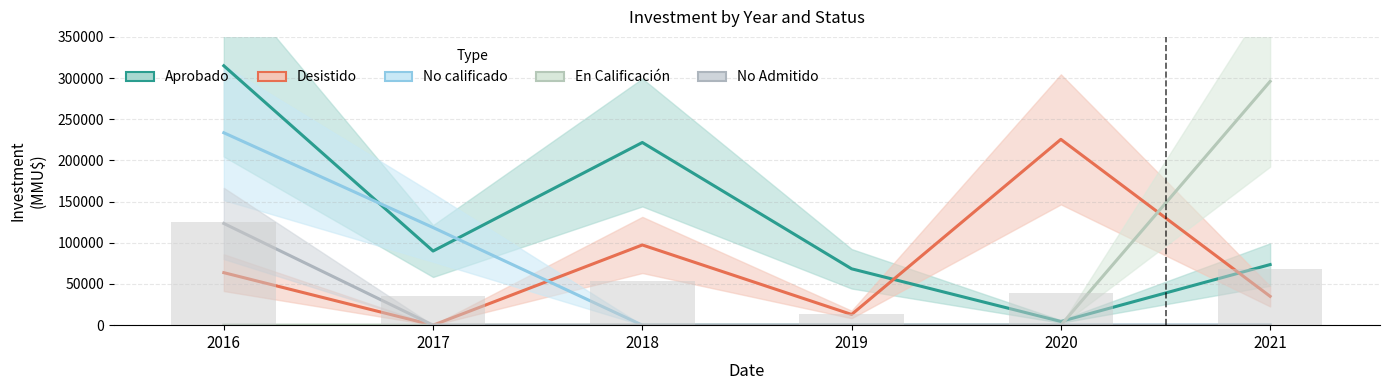

Reading left to right, transcribe all the data shown in this chart.

Aprobado: 2016=314944	2017=90000	2018=221785	2019=68425	2020=4500	2021=73576
Desistido: 2016=63756	2017=0	2018=97377	2019=13000	2020=225580	2021=35000
No calificado: 2016=233613	2017=118526	2018=0	2019=0	2020=0	2021=0
En Calificación: 2016=0	2017=0	2018=0	2019=0	2020=0	2021=296000
No Admitido: 2016=123489	2017=0	2018=0	2019=0	2020=0	2021=0